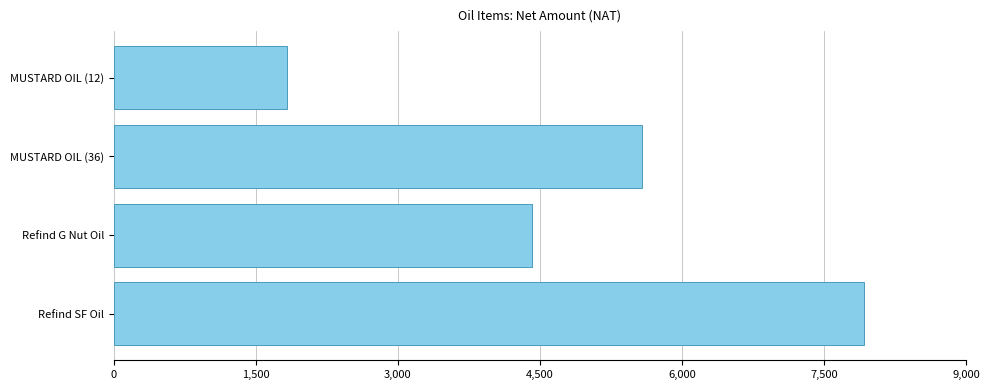

List the labels in order of value, smallest first.

MUSTARD OIL (12), Refind G Nut Oil, MUSTARD OIL (36), Refind SF Oil